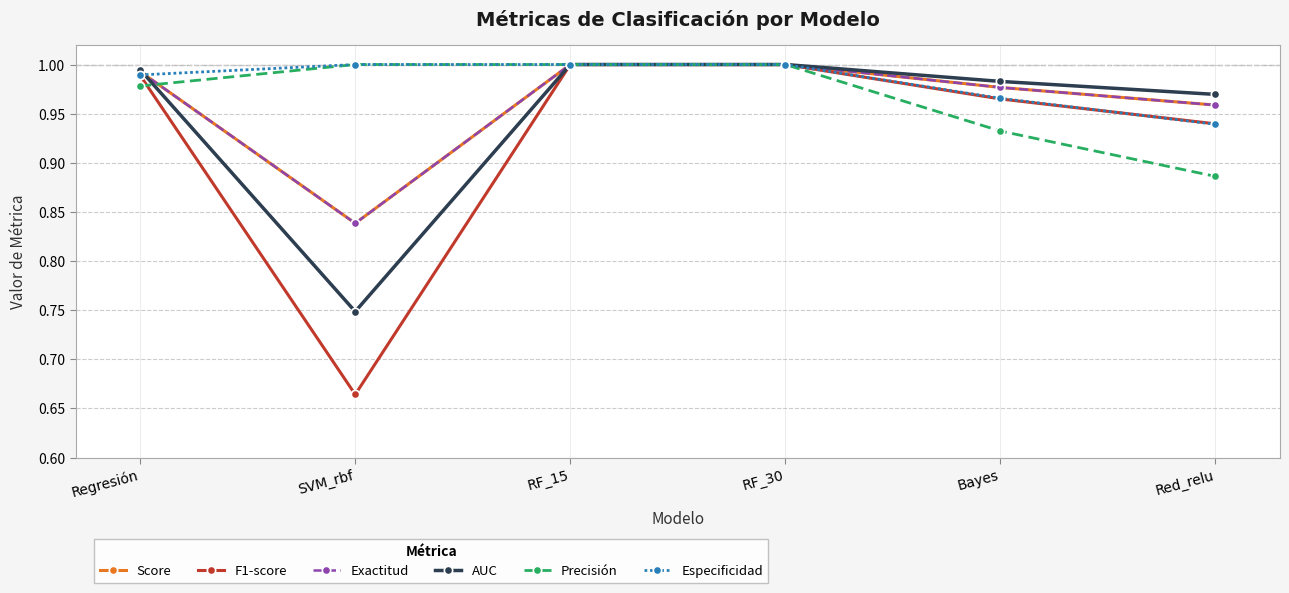

How many lines are shown in the chart?

6